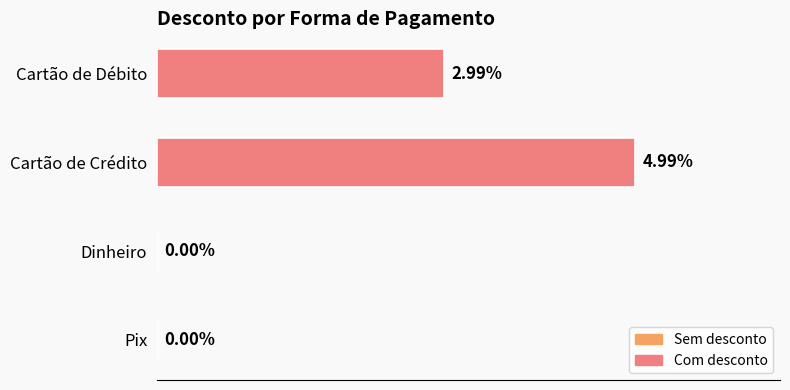

Between Cartão de Débito and Pix, which is larger?

Cartão de Débito